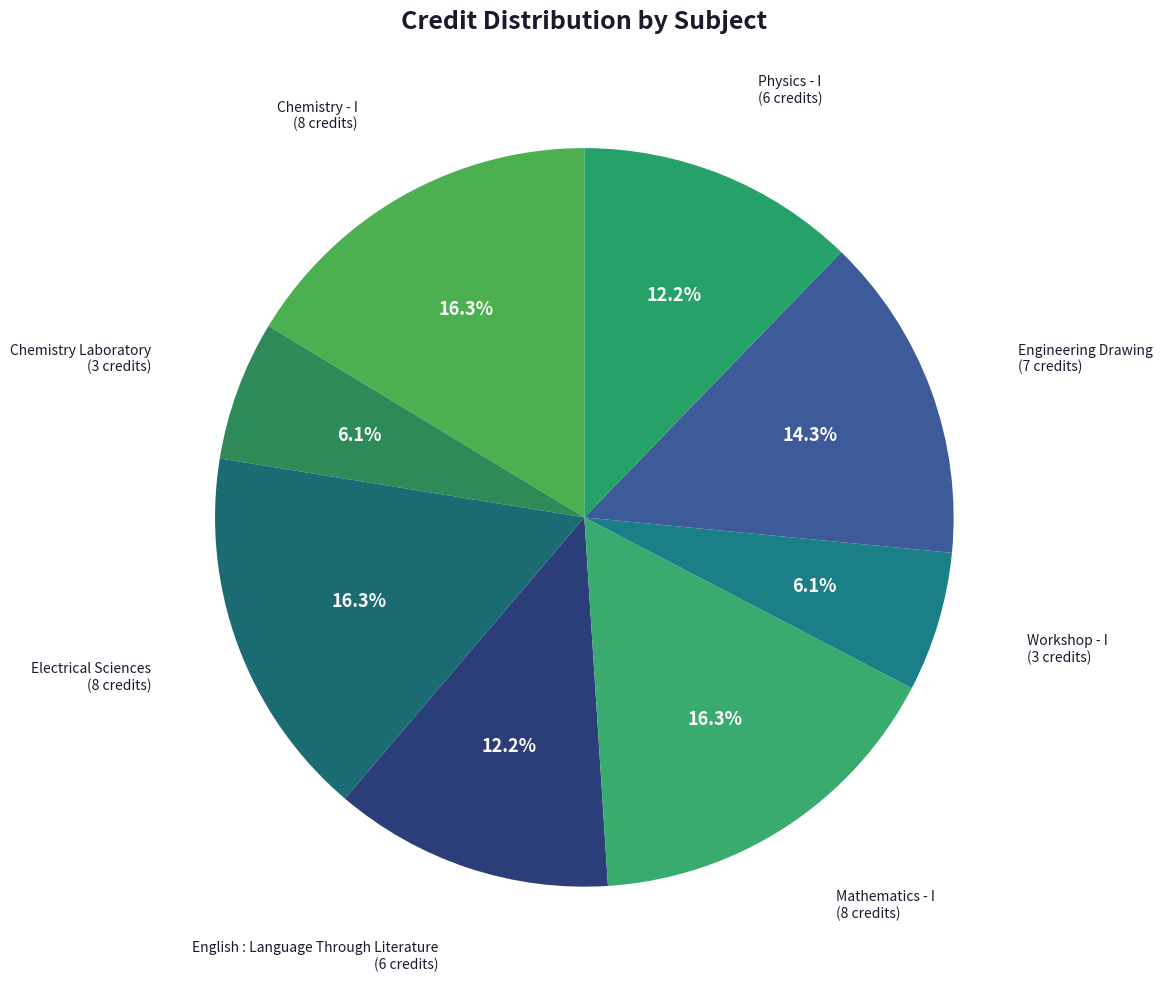

Count the number of slices in the pie.

8